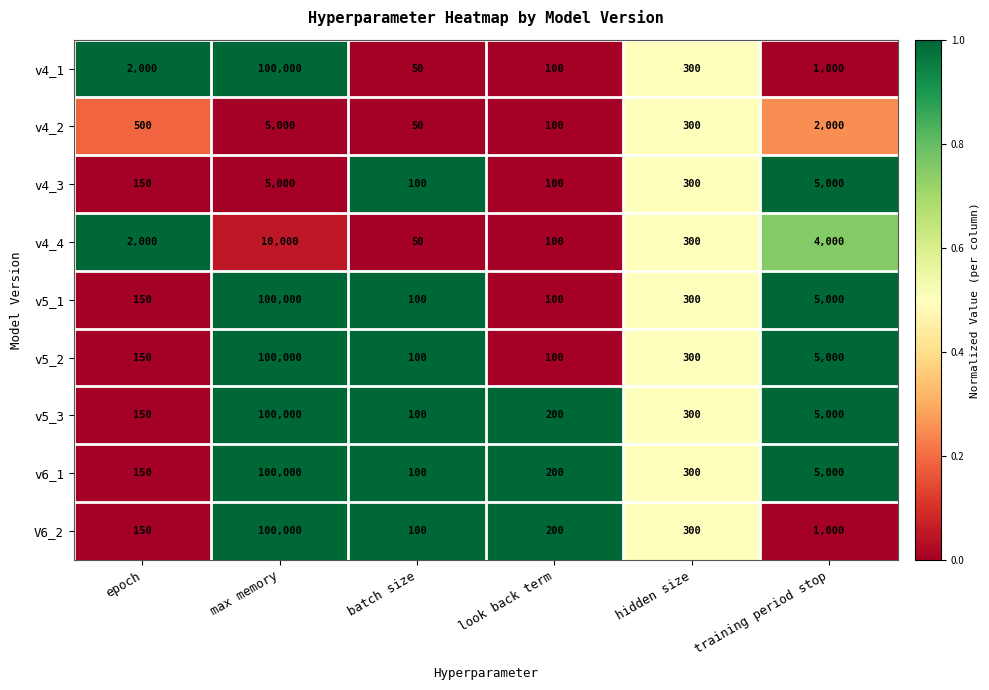

How many series are shown in this chart?

9